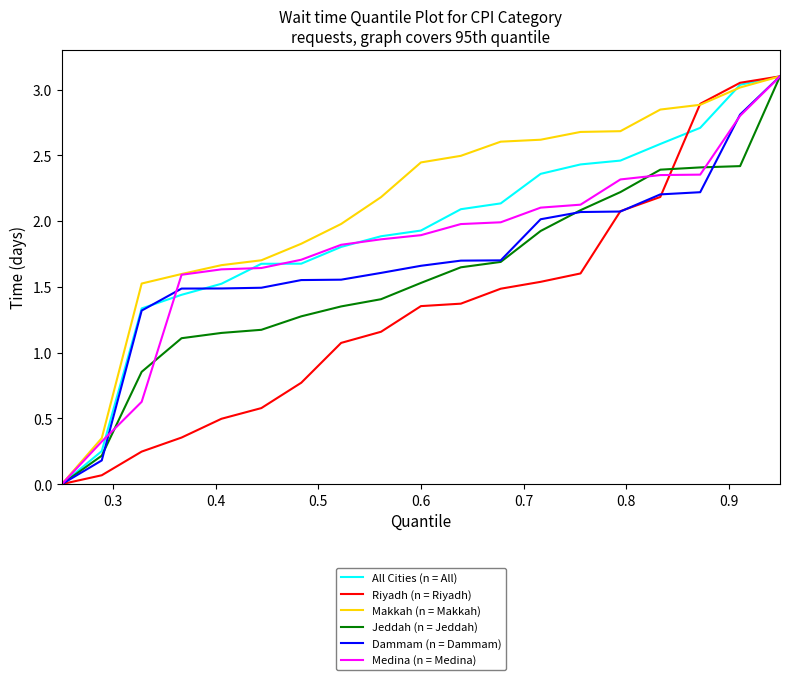

How many values in the Makkah (n = Makkah) series exceed 2?

11